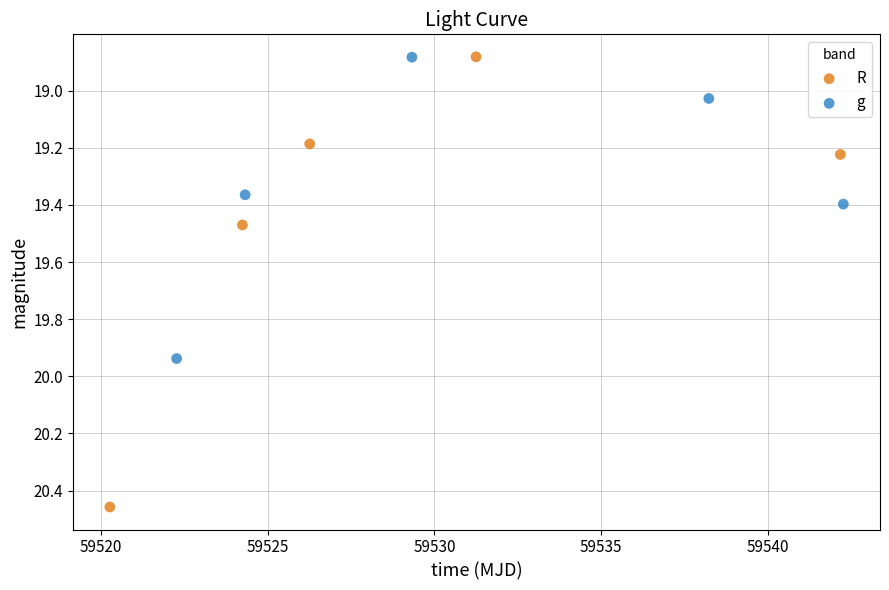

Which series reaches the maximum Y coordinate?

R